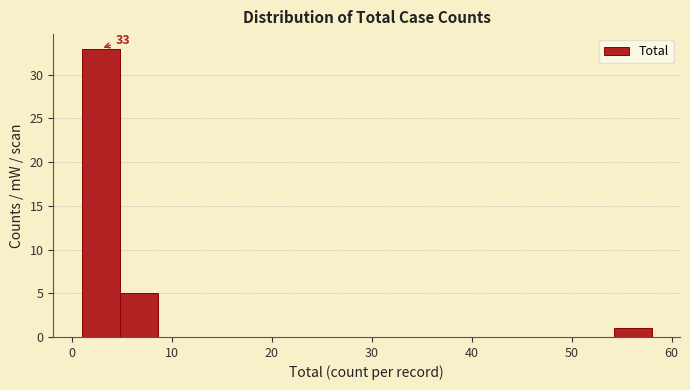

Read against the x-axis, roughly where is the centre of the tallest bar?

3